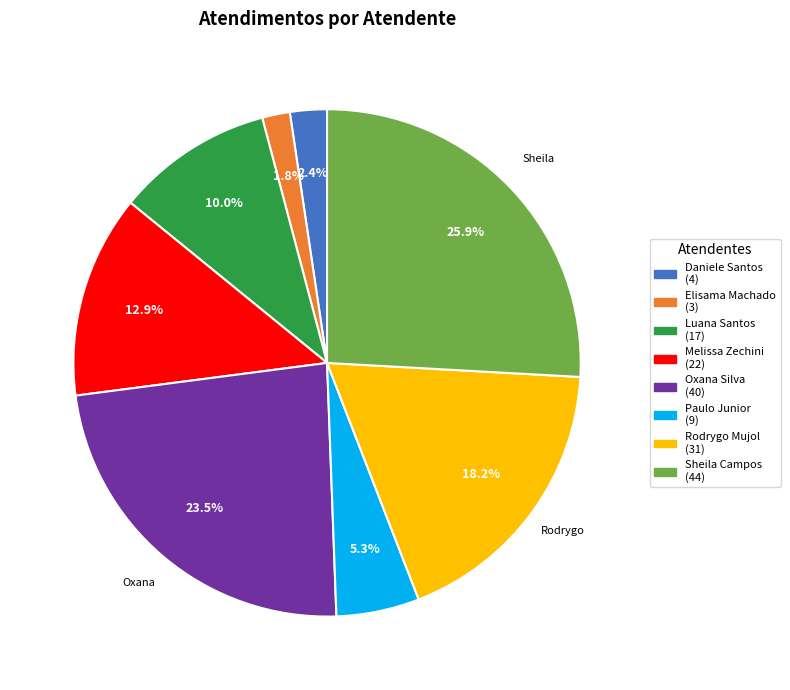

Count the number of slices in the pie.

8